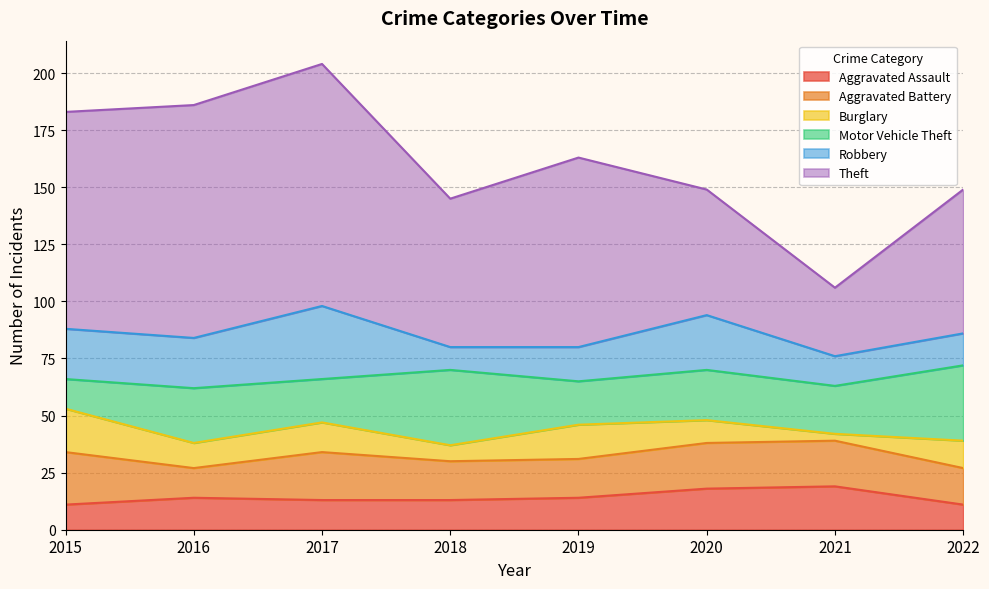

True or false: Burglary and Aggravated Battery intersect in this chart.

False